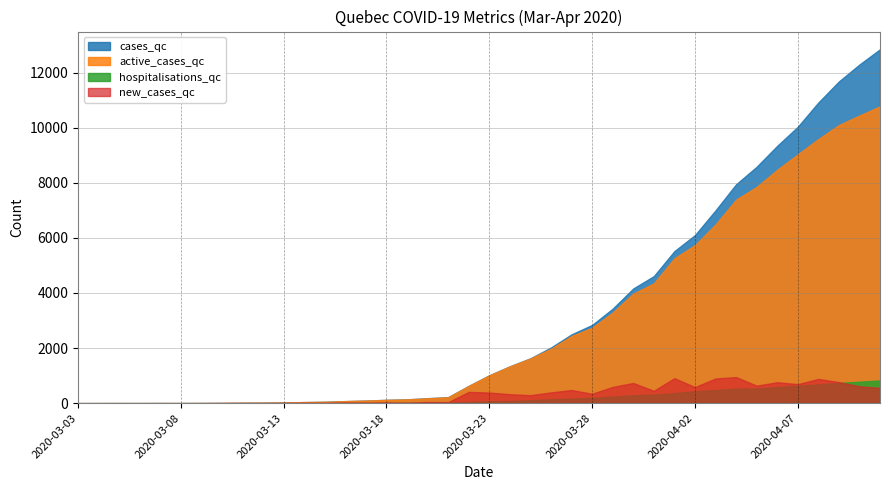

True or false: active_cases_qc and hospitalisations_qc intersect in this chart.

False